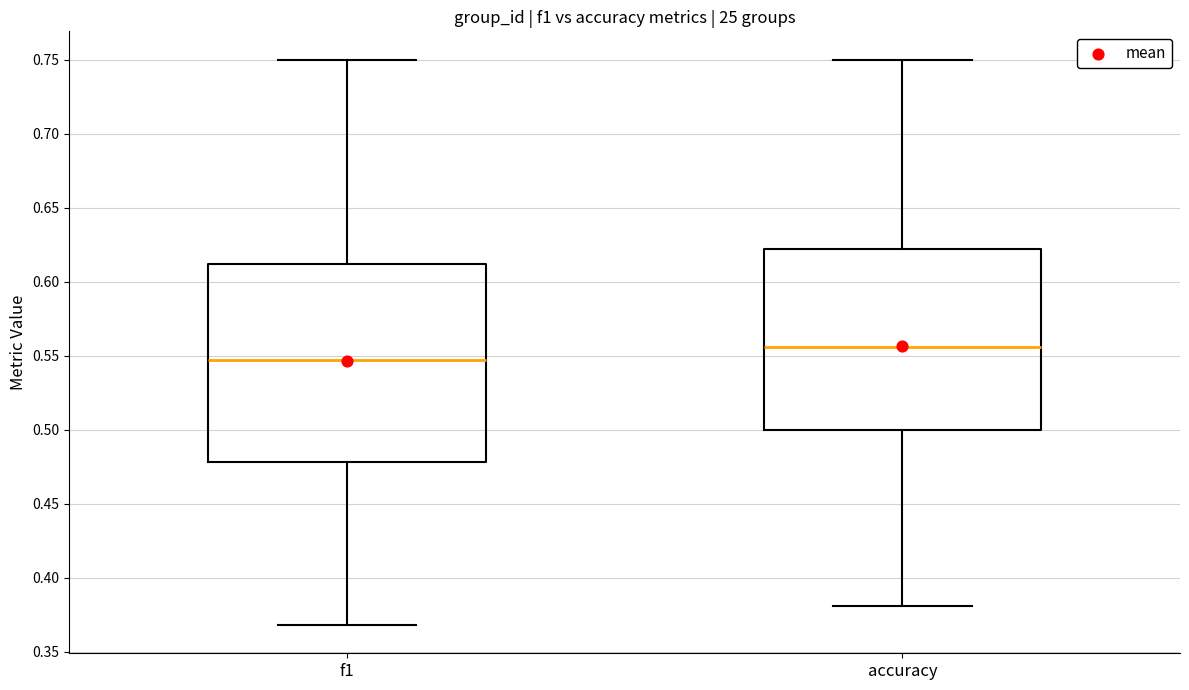

Reading left to right, read every box against the y-axis: the position of its median line, the range the box covers, and the ends of its whiskers. The values are not printed on the chart, so give them approximately, as read against the axis.

f1: median 0.545, box 0.480 to 0.610, whiskers 0.370 to 0.750
accuracy: median 0.555, box 0.500 to 0.620, whiskers 0.380 to 0.750